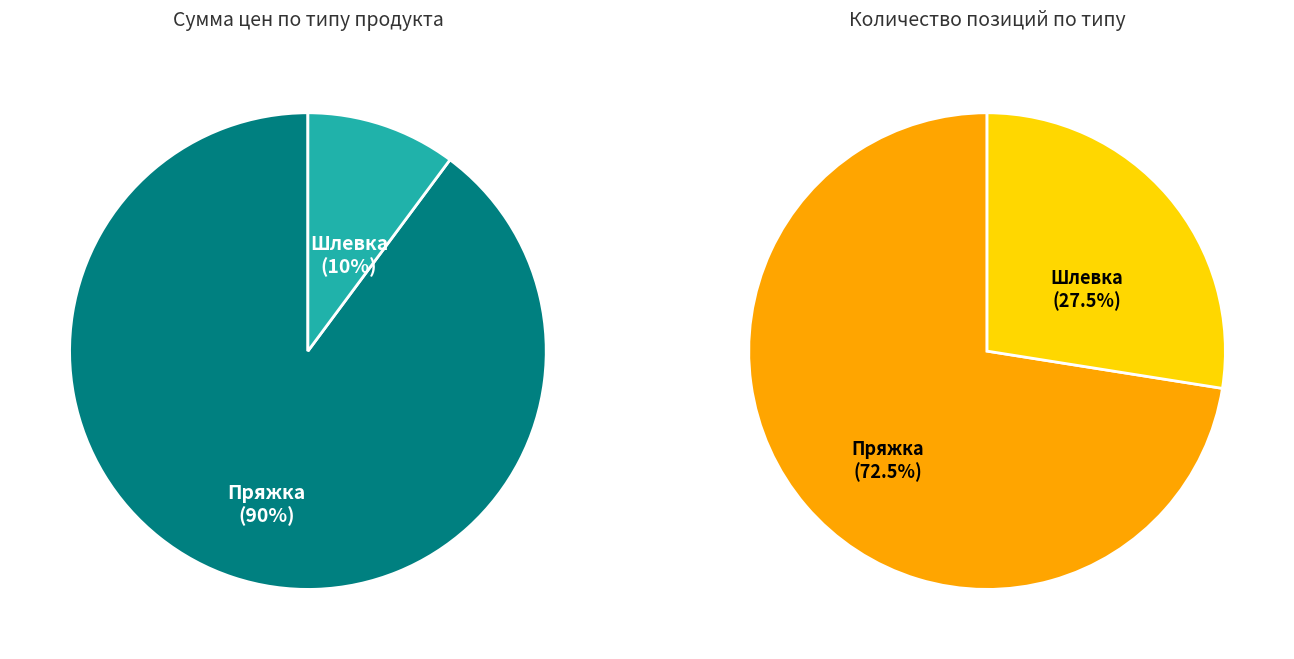

Approximately how many times larger is the value at Шлевка compared to Пряжка?

0.3